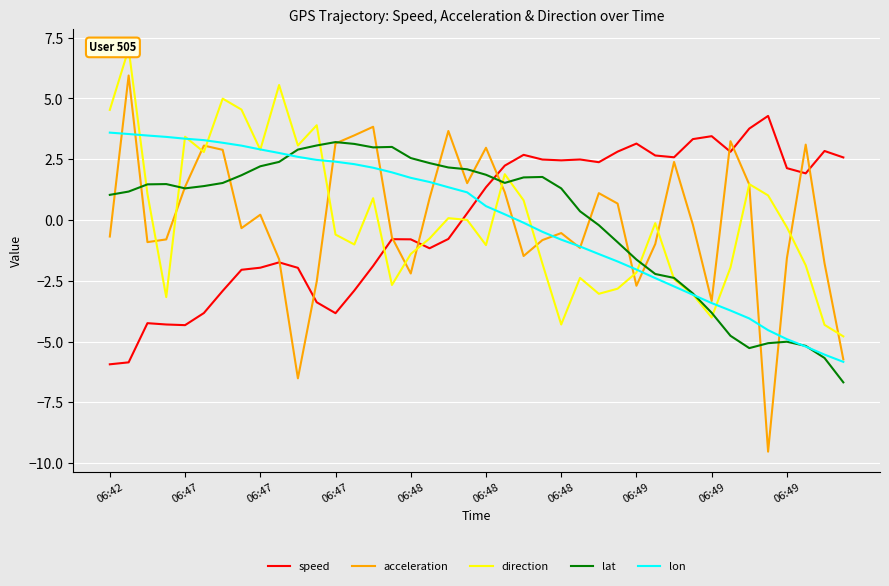

What are all the series names shown in the legend?

speed, acceleration, direction, lat, lon